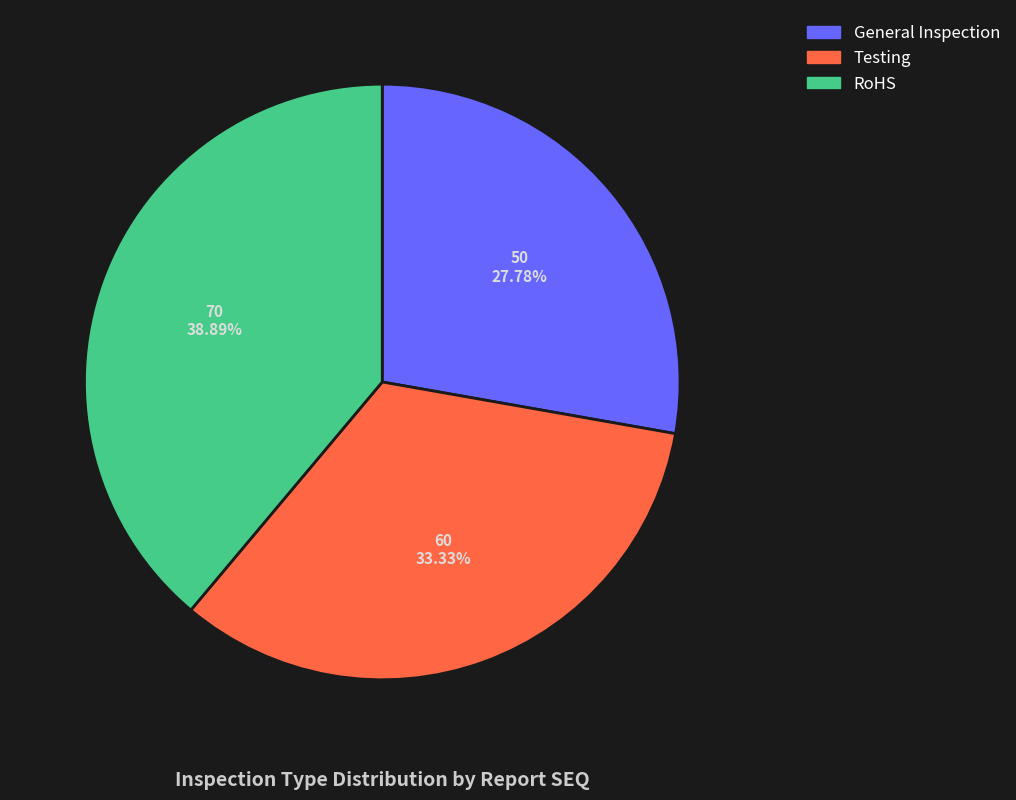

To the nearest percent, what percentage of the pie is General Inspection?

28%